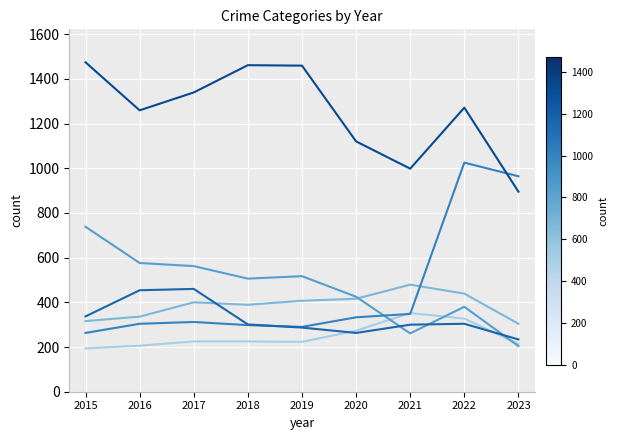

What is the spread (max minus min) of values at 2022?

967